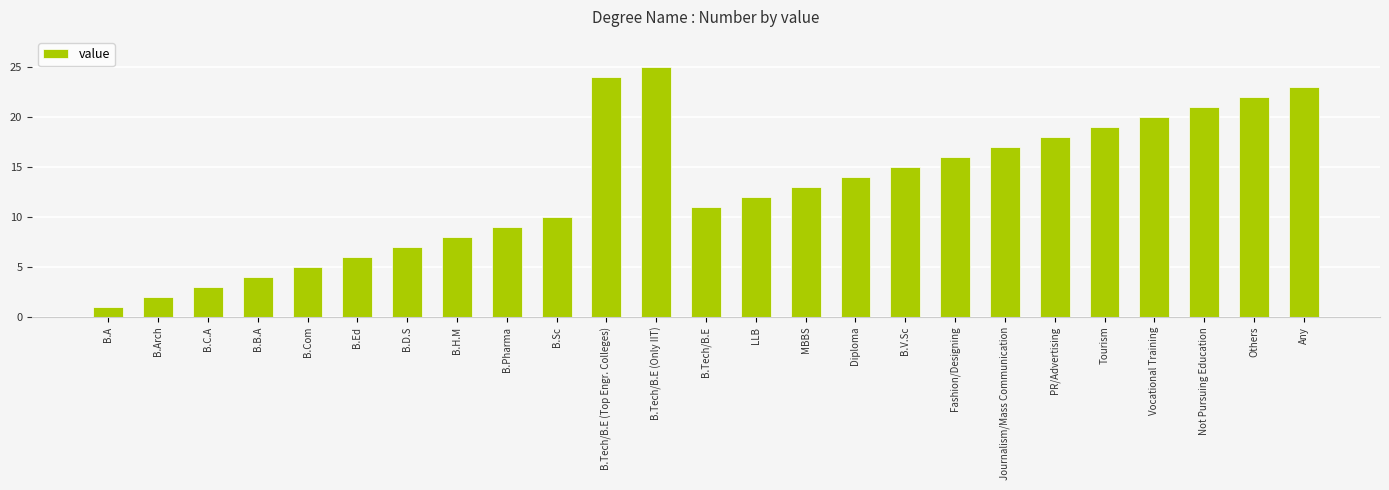

At which label is the value closest to 13?

MBBS